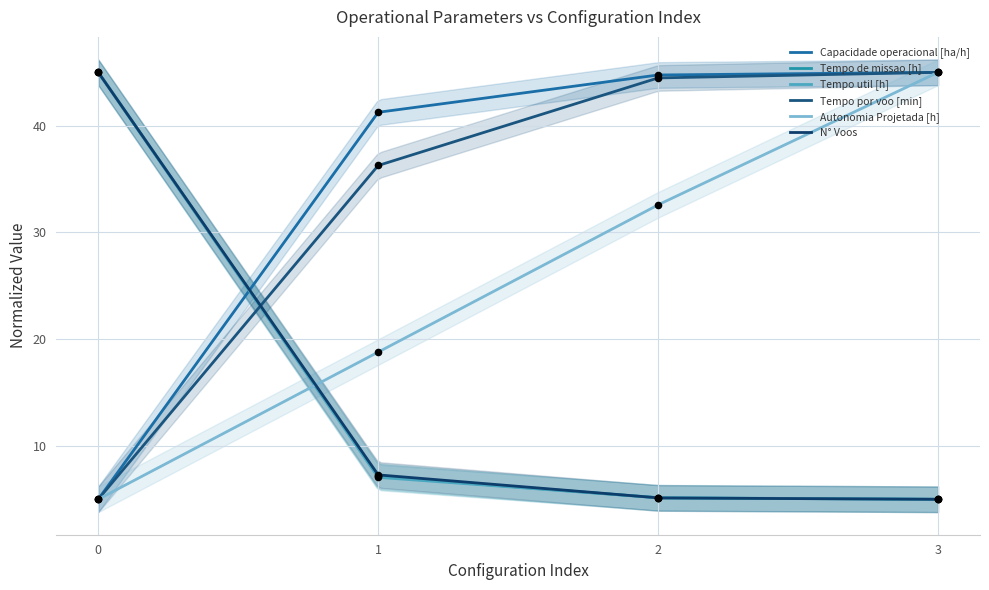

What is the total value across all series at 2?

137.2